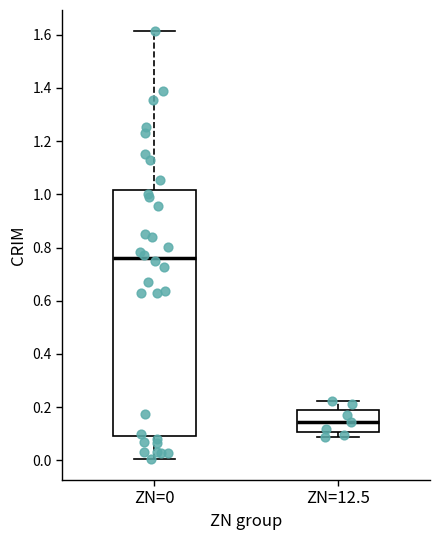

Reading left to right, transcribe this box plot: for each box, give where its median line is, the range the box spans, and where its two whiskers end, as read against the y-axis. The values are not printed on the chart, so give them approximately, as read against the axis.

ZN=0: median 0.76, box 0.10 to 1.02, whiskers 0.00 to 1.62
ZN=12.5: median 0.14, box 0.10 to 0.20, whiskers 0.08 to 0.22